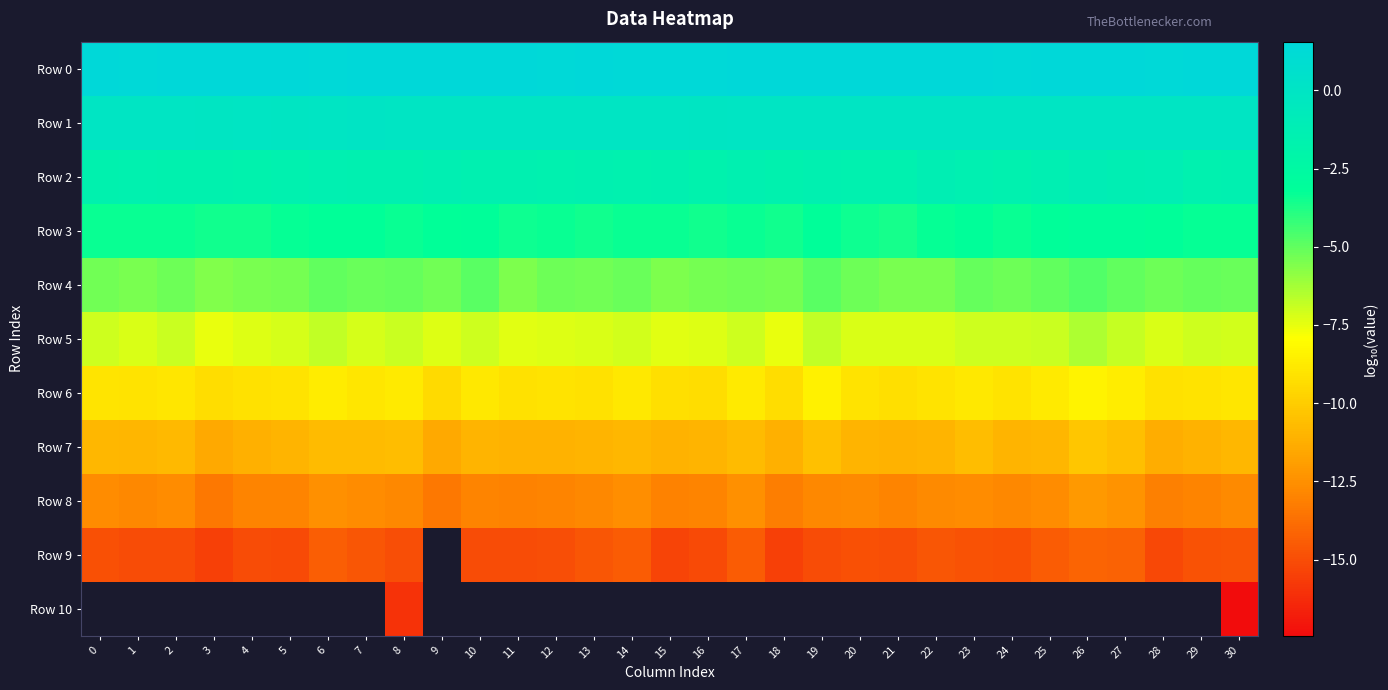

At how many categories does at least one series exceed -13?

31